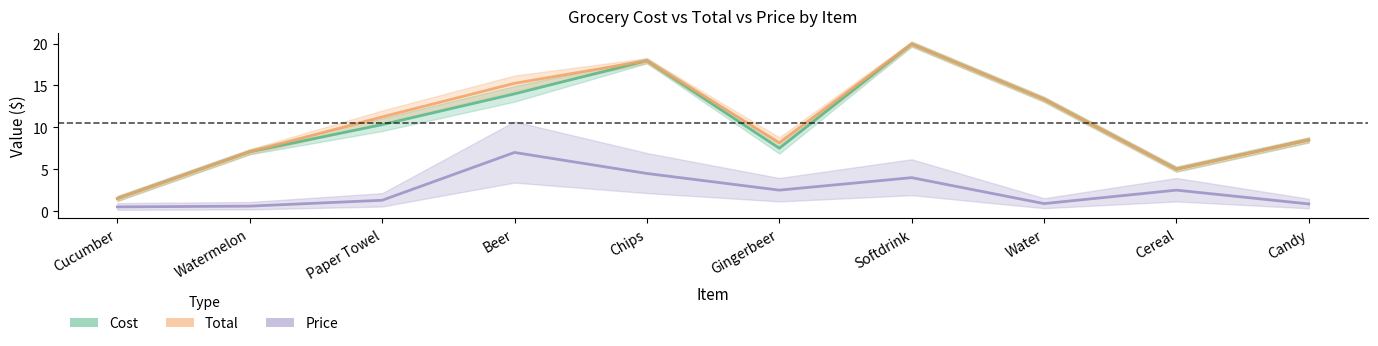

What is the lowest value of the Total series?

1.5